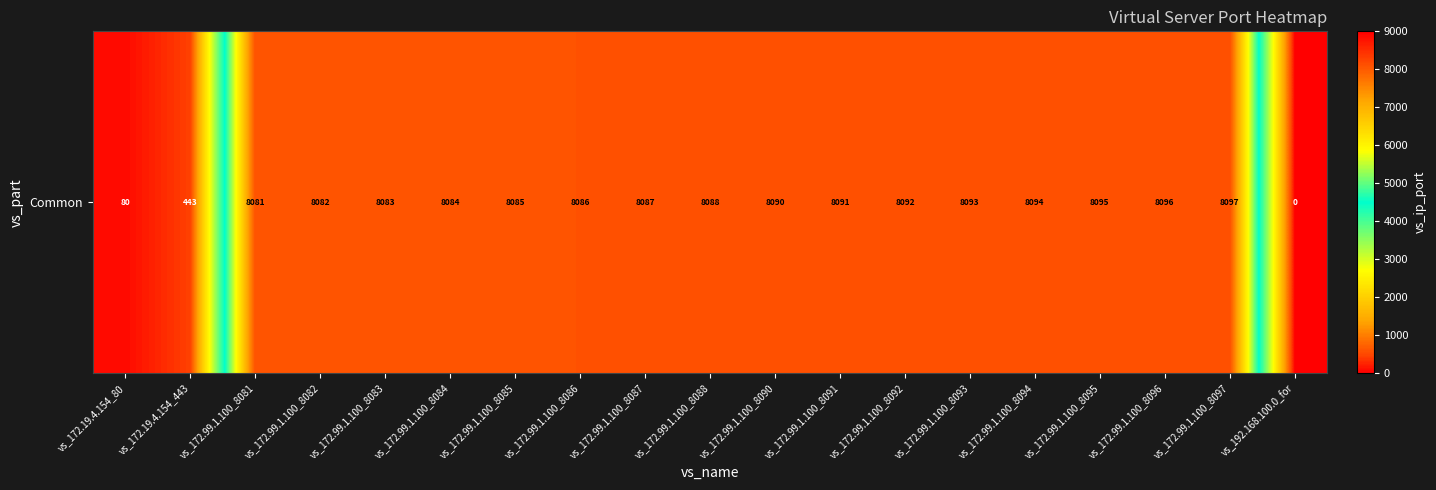

List the labels in order of value, largest first.

vs_172.99.1.100_8097, vs_172.99.1.100_8096, vs_172.99.1.100_8095, vs_172.99.1.100_8094, vs_172.99.1.100_8093, vs_172.99.1.100_8092, vs_172.99.1.100_8091, vs_172.99.1.100_8090, vs_172.99.1.100_8088, vs_172.99.1.100_8087, vs_172.99.1.100_8086, vs_172.99.1.100_8085, vs_172.99.1.100_8084, vs_172.99.1.100_8083, vs_172.99.1.100_8082, vs_172.99.1.100_8081, vs_172.19.4.154_443, vs_172.19.4.154_80, vs_192.168.100.0_for